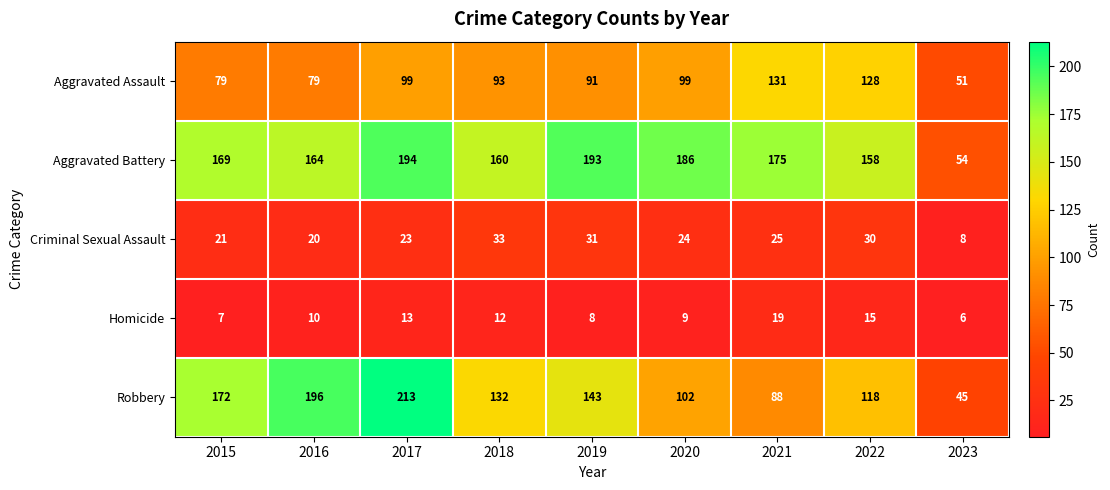

Which category has the lowest value across all series?

2023